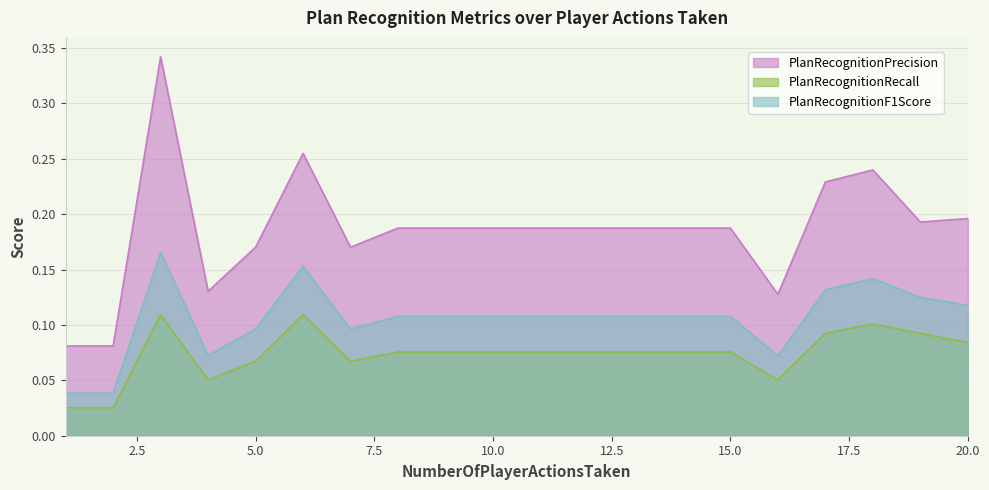

Rank the series at 8 from lowest to highest value.

PlanRecognitionRecall, PlanRecognitionF1Score, PlanRecognitionPrecision